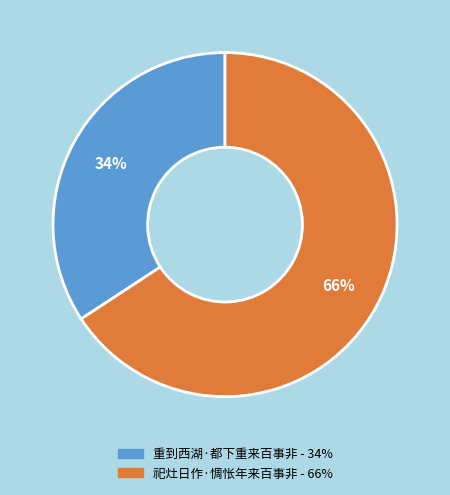

Approximately how many times larger is the value at 祀灶日作·惆怅年来百事非 compared to 重到西湖·都下重来百事非?

1.9